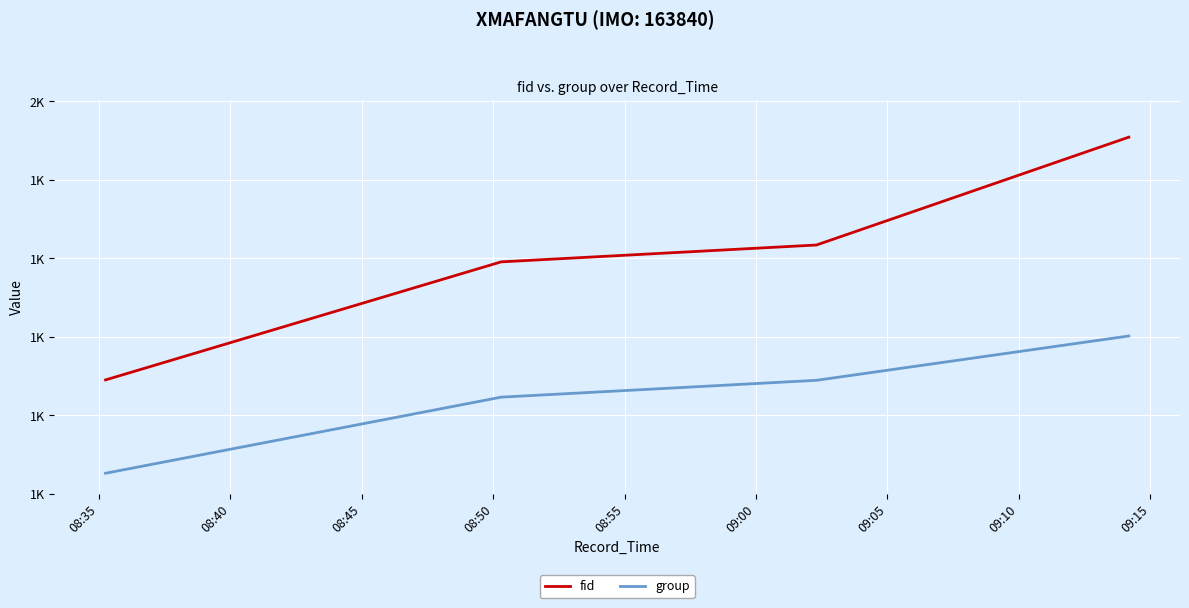

Is this an area chart (filled region under the line)?

No